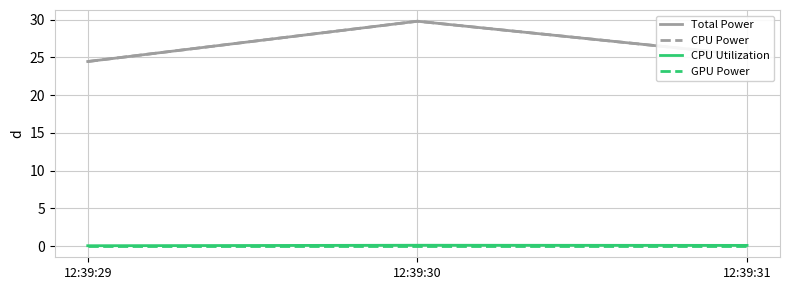

Which label corresponds to the largest value in the chart?

12:39:30